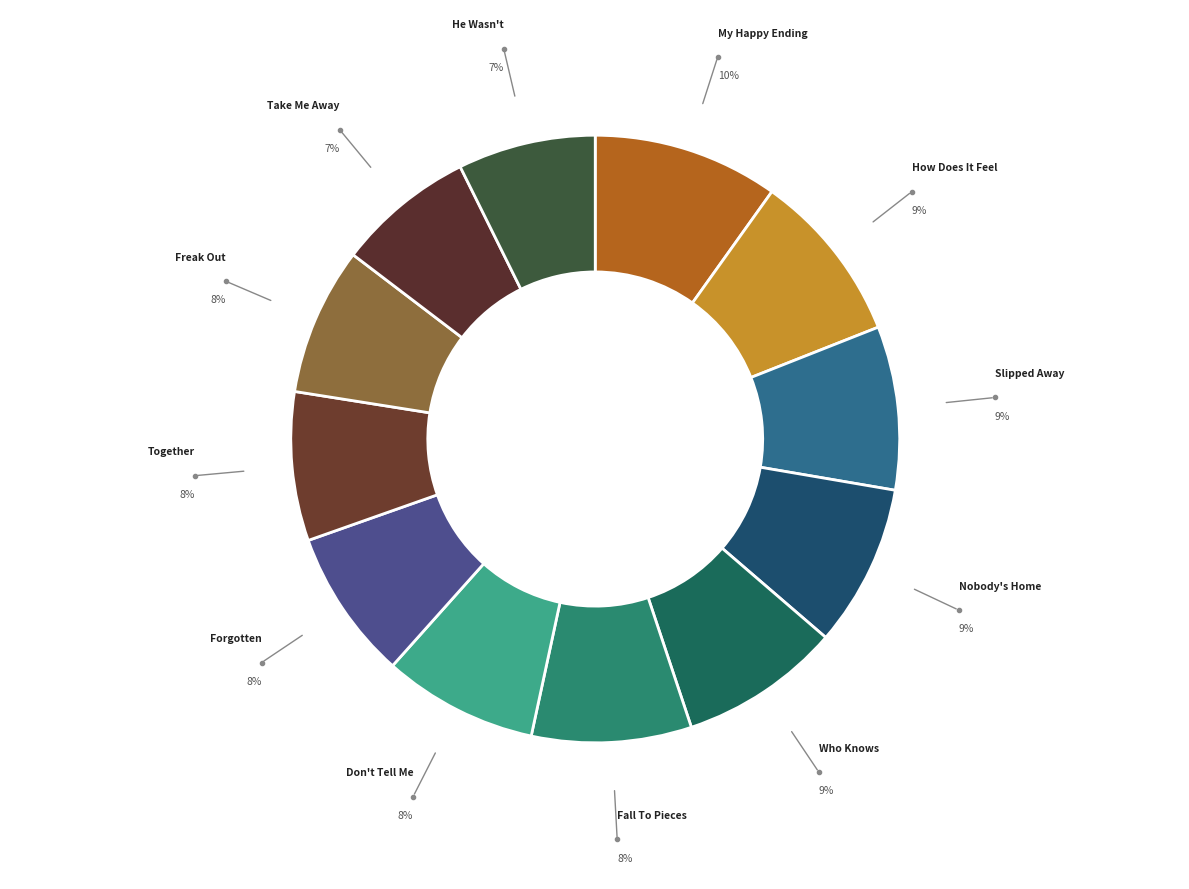

Is Freak Out the majority of the pie?

No